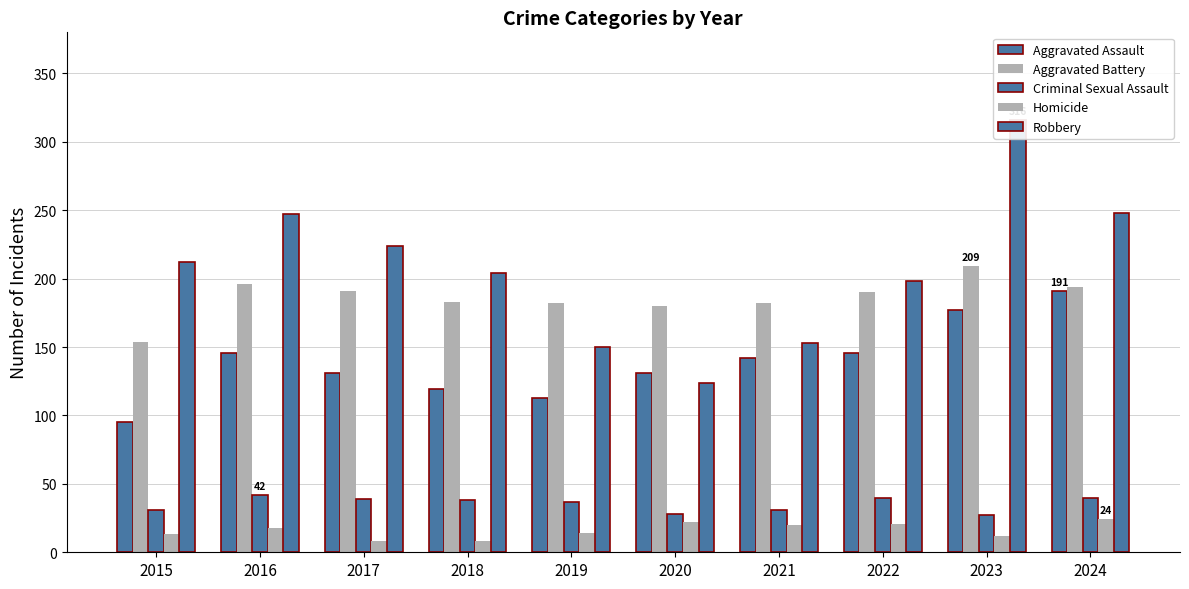

Reading right to left, list all the values displayed in this chart.

Aggravated Assault: 191	177	146	142	131	113	119	131	146	95
Aggravated Battery: 194	209	190	182	180	182	183	191	196	154
Criminal Sexual Assault: 40	27	40	31	28	37	38	39	42	31
Homicide: 24	12	21	20	22	14	8	8	18	13
Robbery: 248	316	198	153	124	150	204	224	247	212